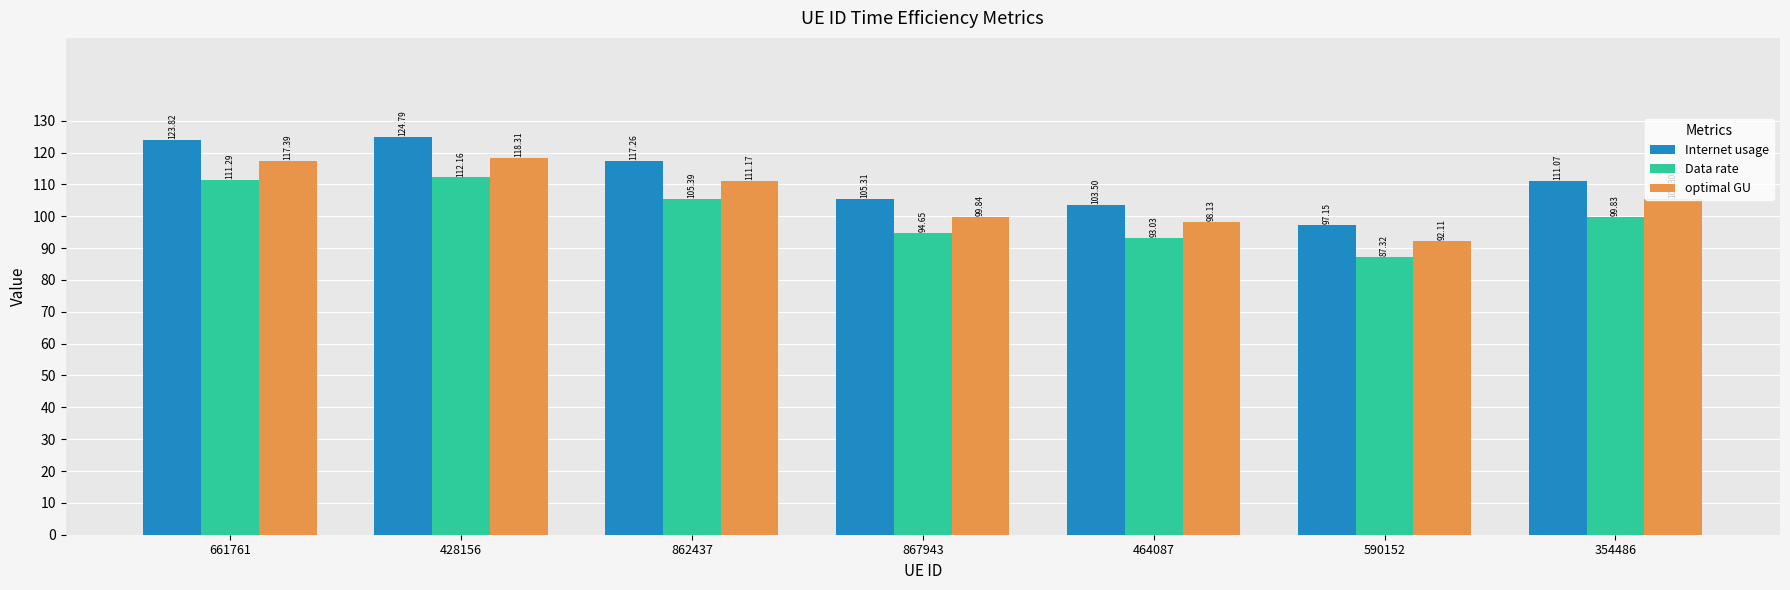

Rank the series by their average value, from highest to lowest.

Internet usage, optimal GU, Data rate